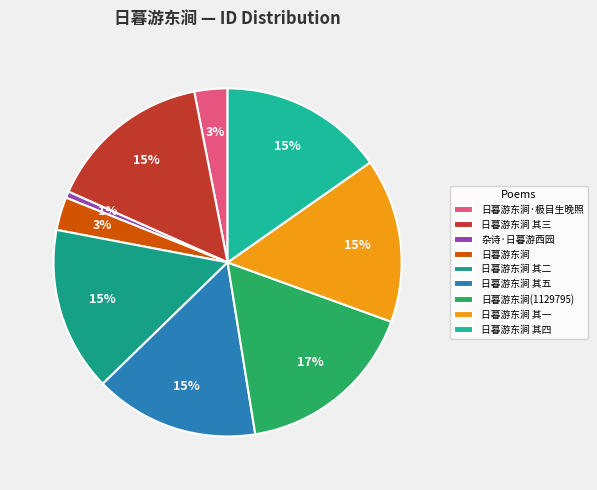

What percentage is the 日暮游东涧 其三 slice, to the nearest percent?

15%